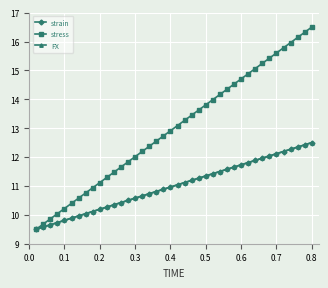

Does the chart have visible grid lines?

Yes